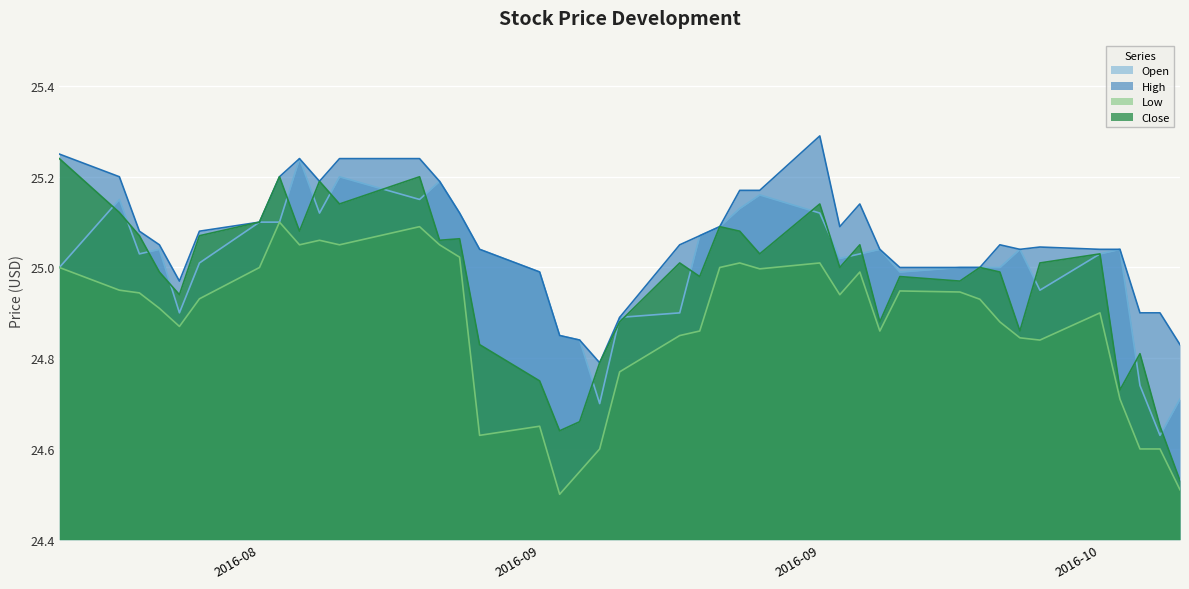

What is the sum of the High values at 2016-08-23 and 2016-08-31?

50.3